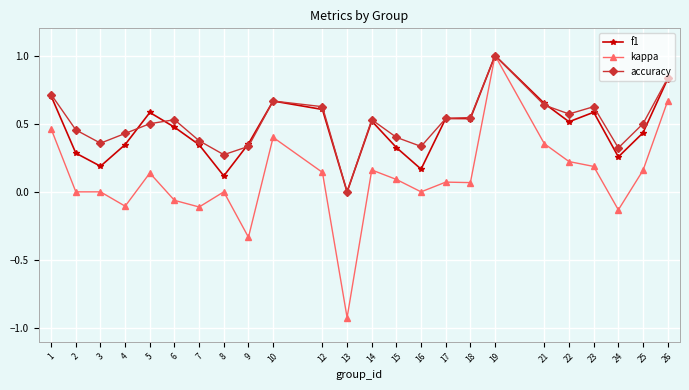

What is the sum of all kappa values?

2.5